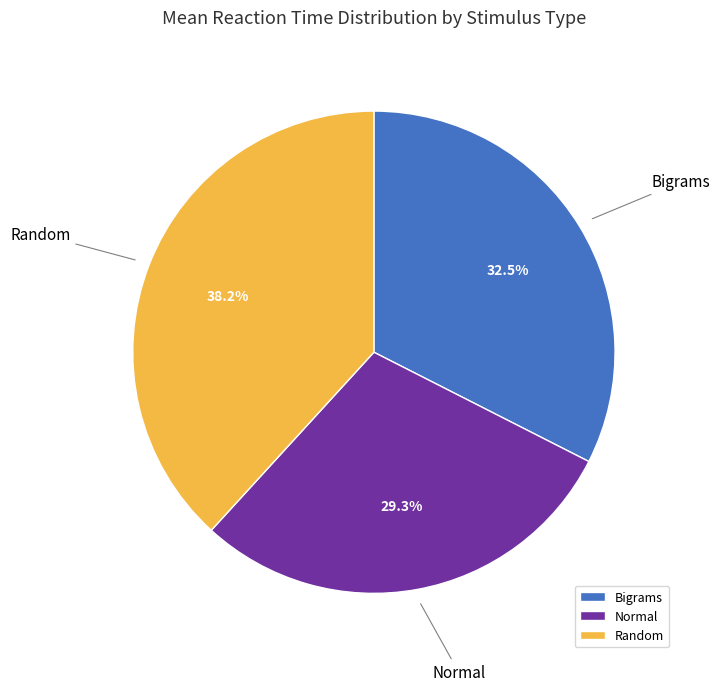

Is the sum of Random and Normal greater than half?

Yes